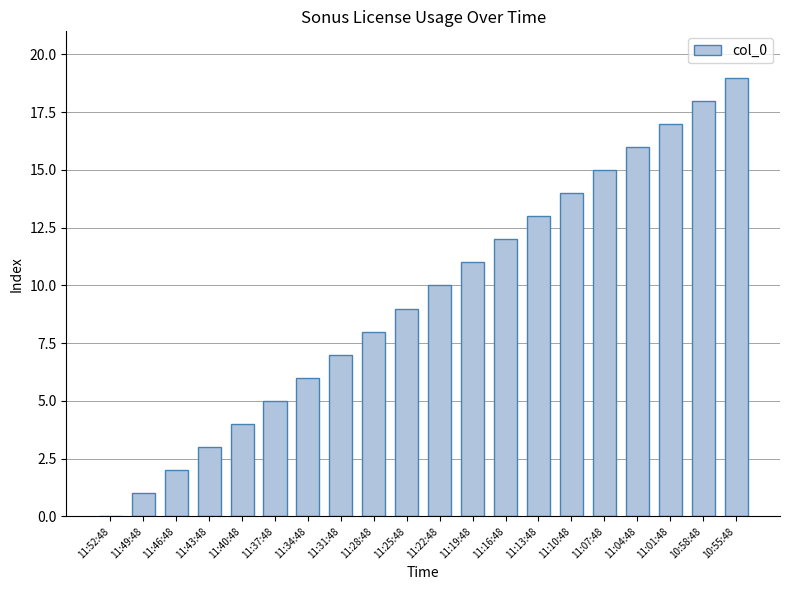

At which label is the value closest to 9?

11:25:48